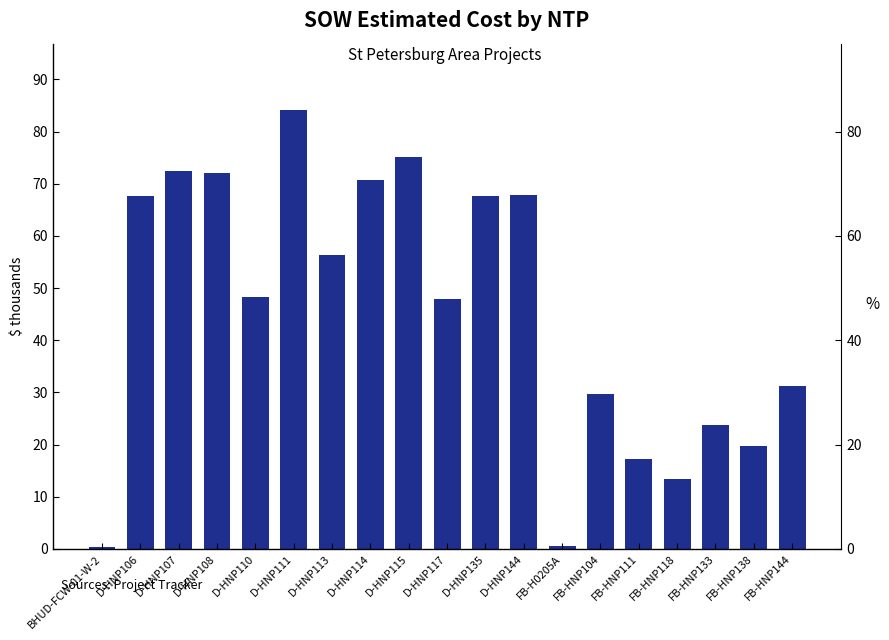

What is the average value?

45.6